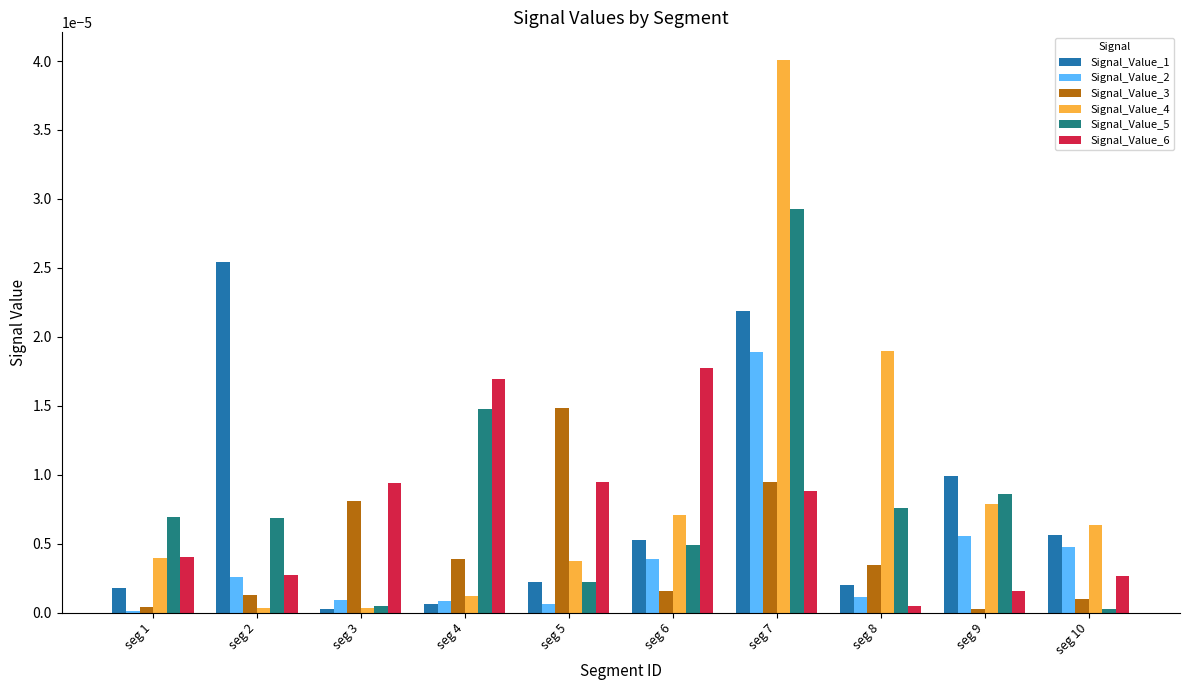

Which series has the largest total across all categories?

Signal_Value_4